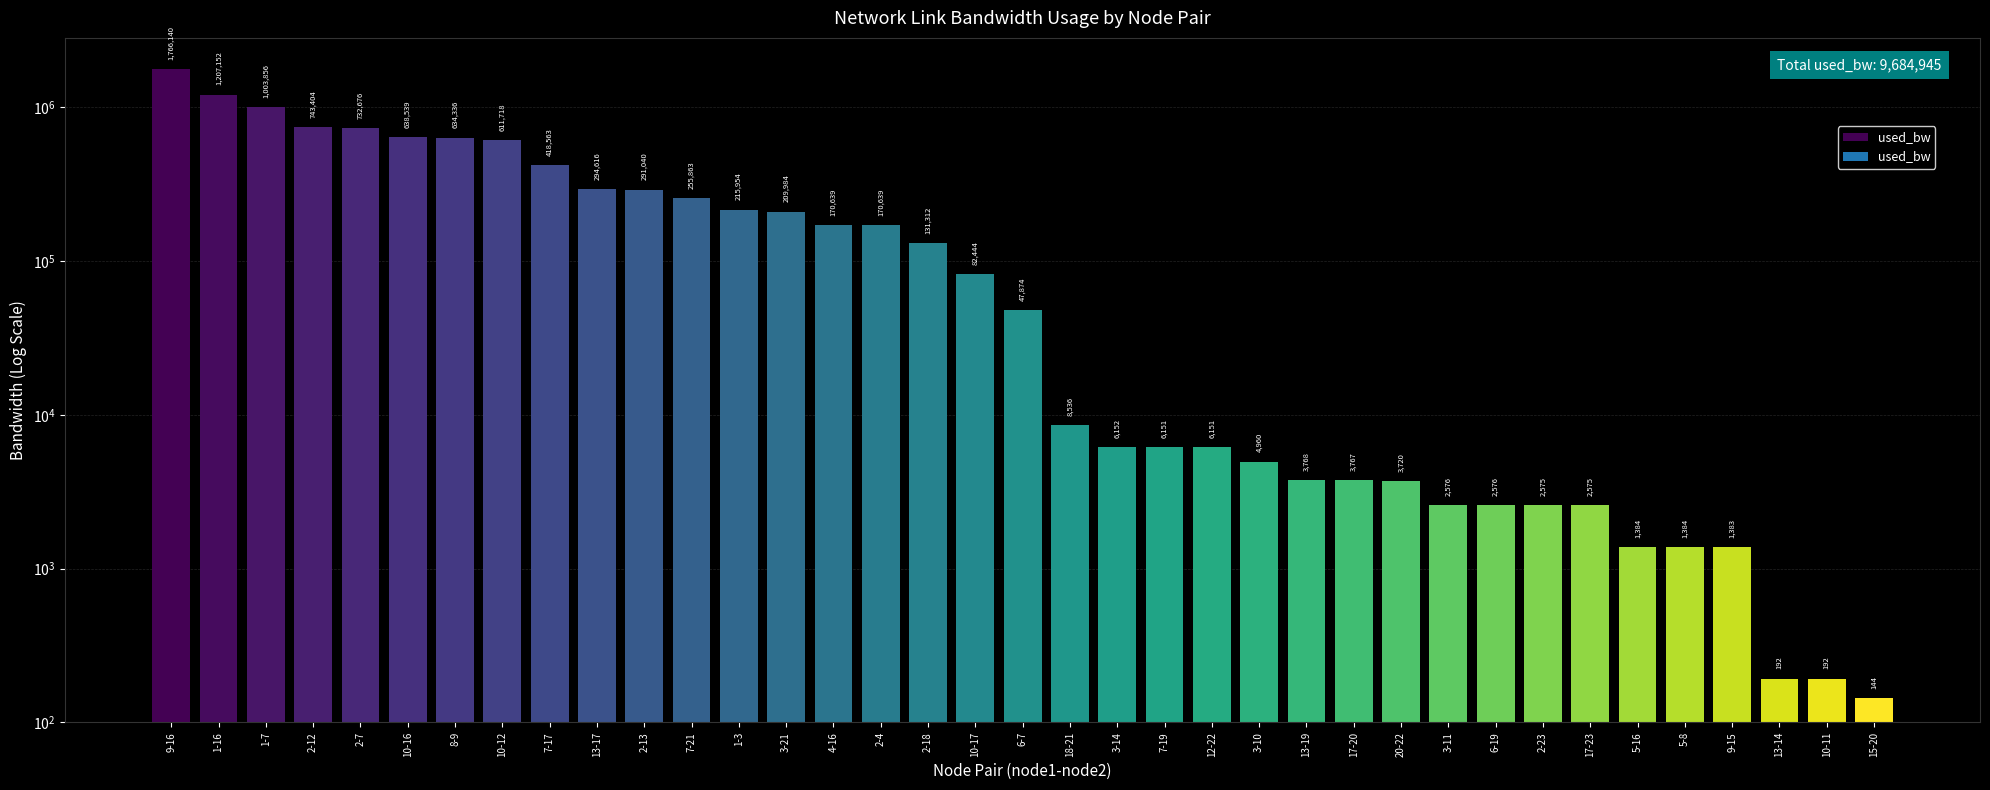

What is the label of the 36th bar from the left?

10-11